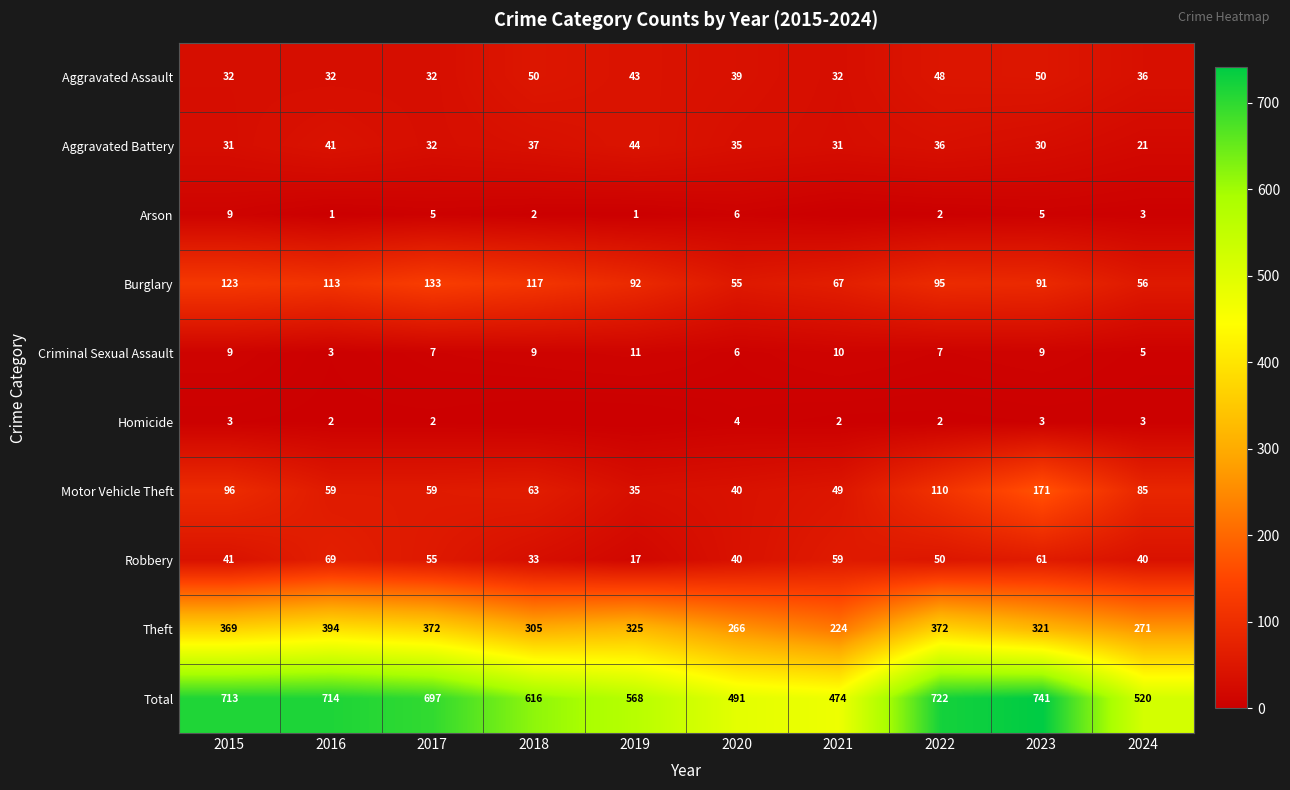

What is the spread (max minus min) of values at 2017?

695